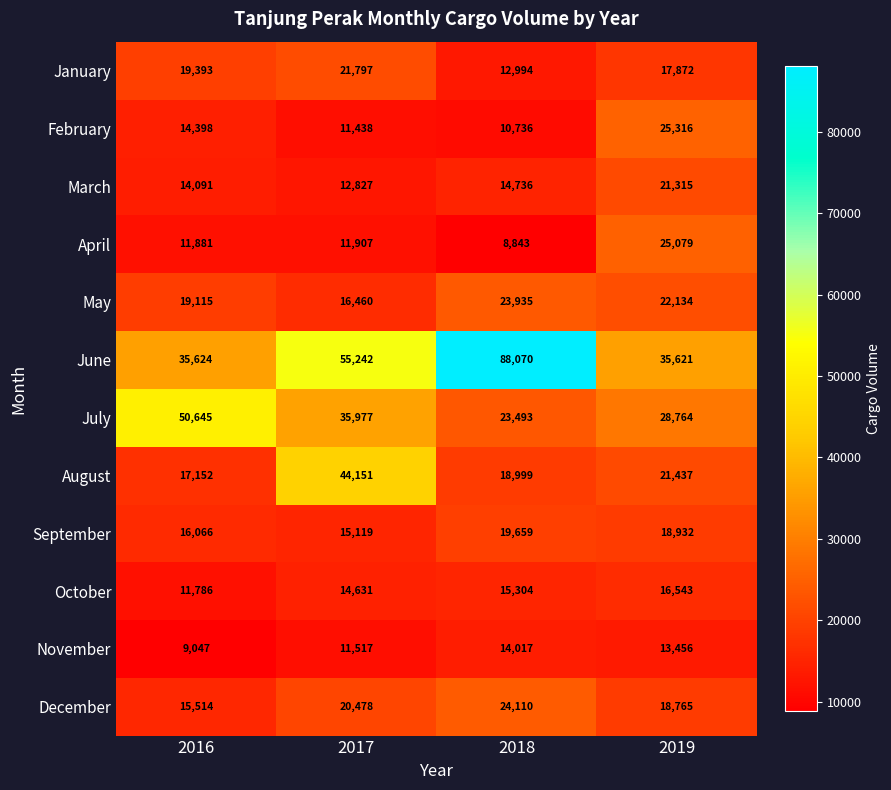

At 2019, list the series in order from smallest to largest.

November, October, January, December, September, March, August, May, April, February, July, June